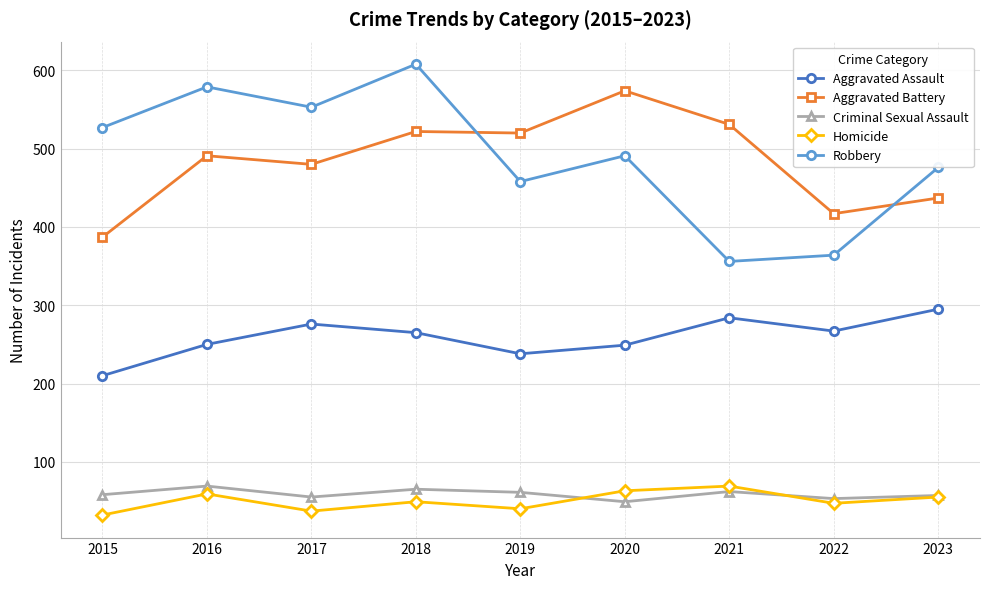

What is the approximate value of Robbery at 2016?

579